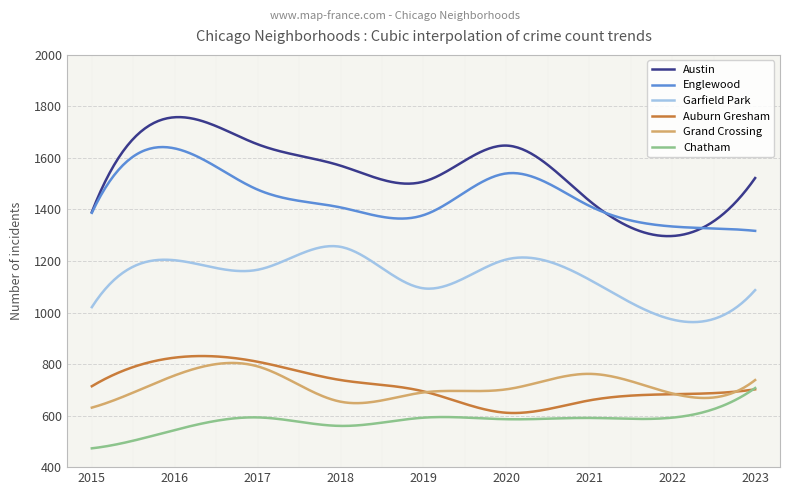

What is the approximate value of Austin at 2022, to the nearest 50?

1300